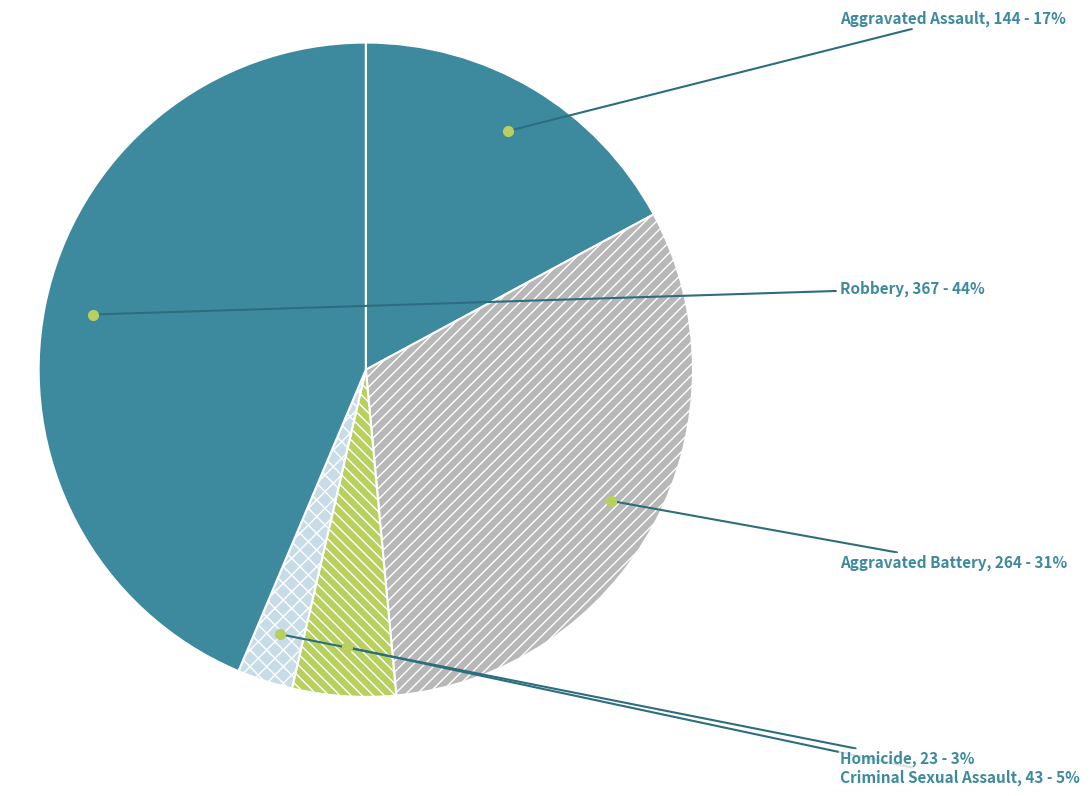

To the nearest percent, what is the difference between the Criminal Sexual Assault and Aggravated Battery slice percentages?

26%